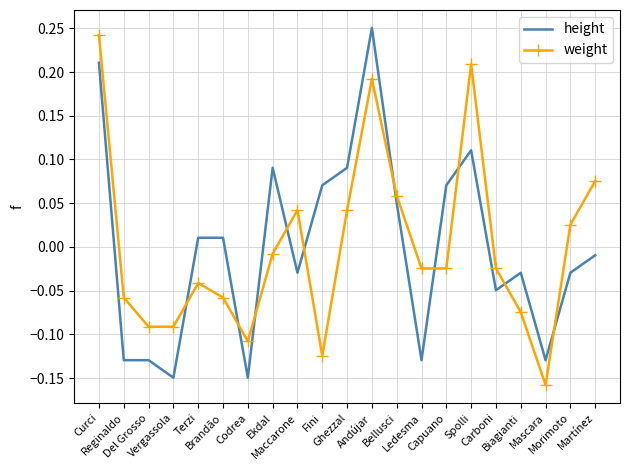

True or false: weight and height cross at least once.

True